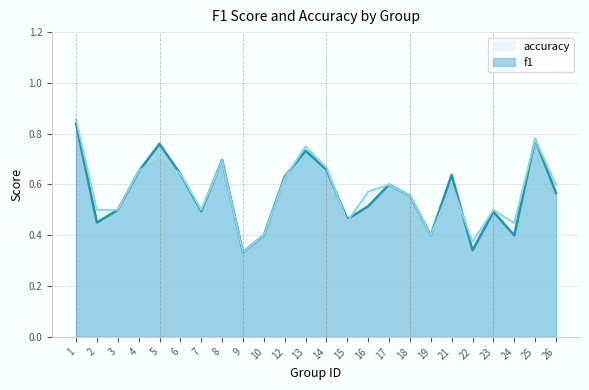

Reading right to left, transcribe all the data shown in this chart.

f1: 26=0.6	25=0.8	24=0.4	23=0.5	22=0.3	21=0.6	19=0.4	18=0.6	17=0.6	16=0.5	15=0.5	14=0.7	13=0.7	12=0.6	10=0.4	9=0.3	8=0.7	7=0.5	6=0.6	5=0.8	4=0.7	3=0.5	2=0.5	1=0.8
accuracy: 26=0.6	25=0.8	24=0.4	23=0.5	22=0.4	21=0.6	19=0.4	18=0.6	17=0.6	16=0.6	15=0.5	14=0.7	13=0.8	12=0.6	10=0.4	9=0.3	8=0.7	7=0.5	6=0.6	5=0.7	4=0.7	3=0.5	2=0.5	1=0.9